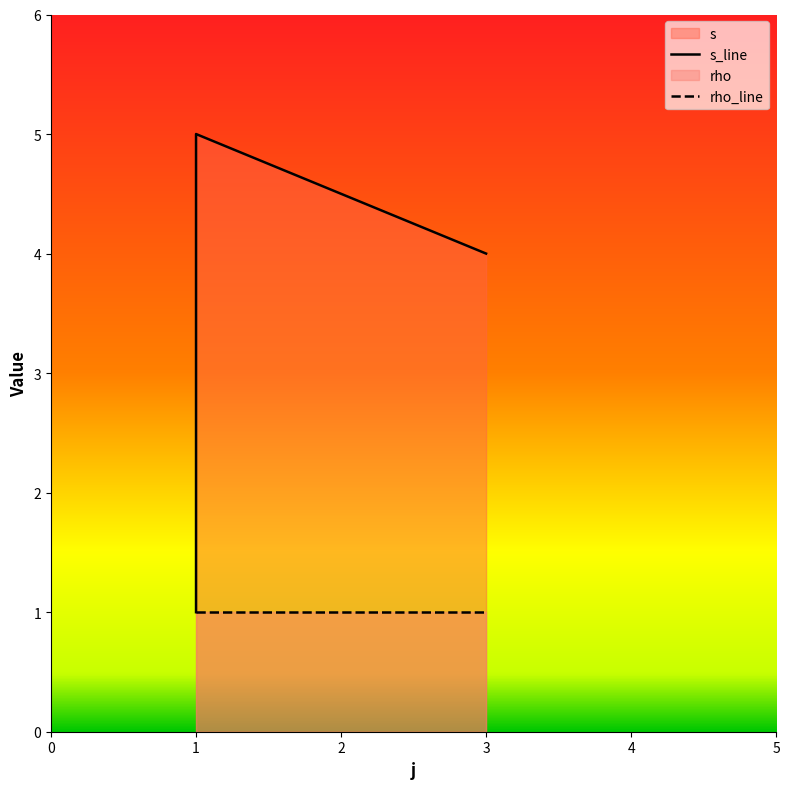

The value at 1 is 5. True or false?

True